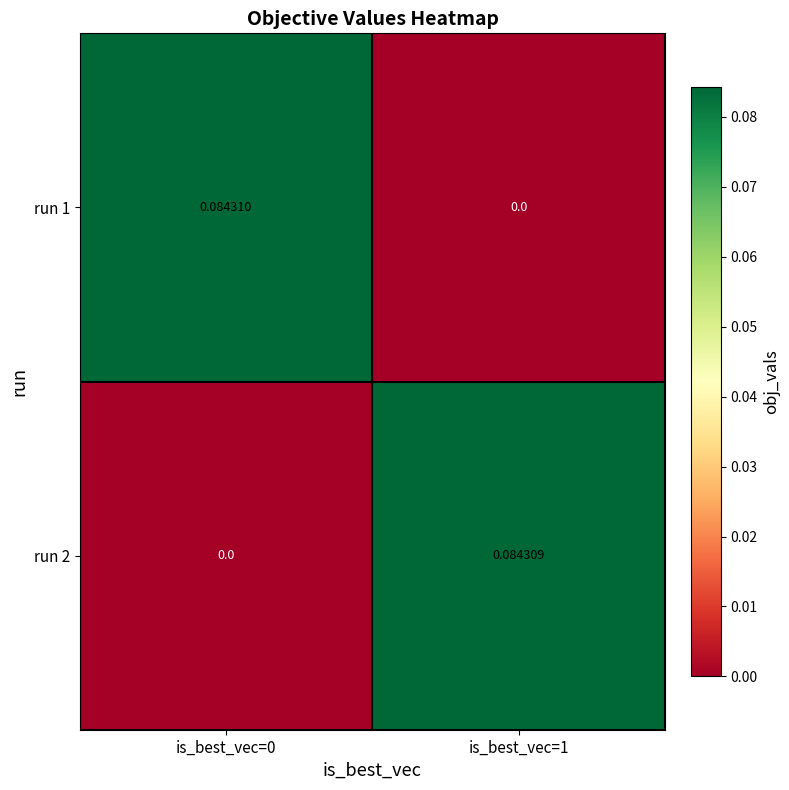

Is the value of run 1 at is_best_vec=1 greater than the value of run 2 at is_best_vec=1?

No